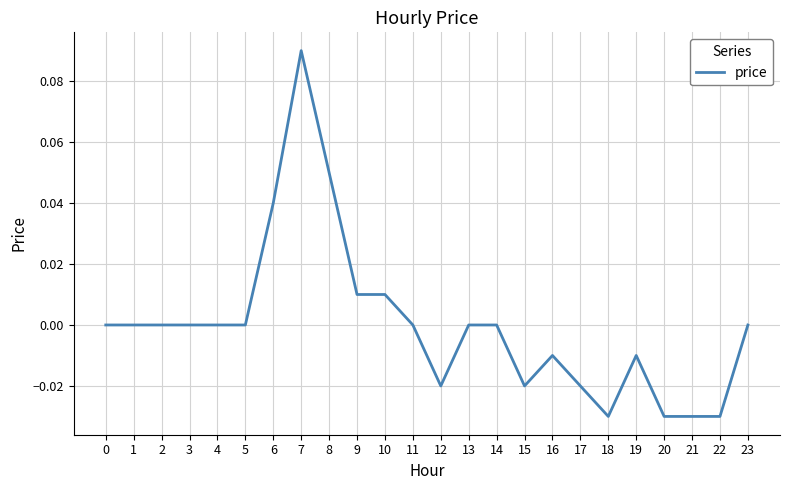

True or false: the data shows -0.0 at 17.

True